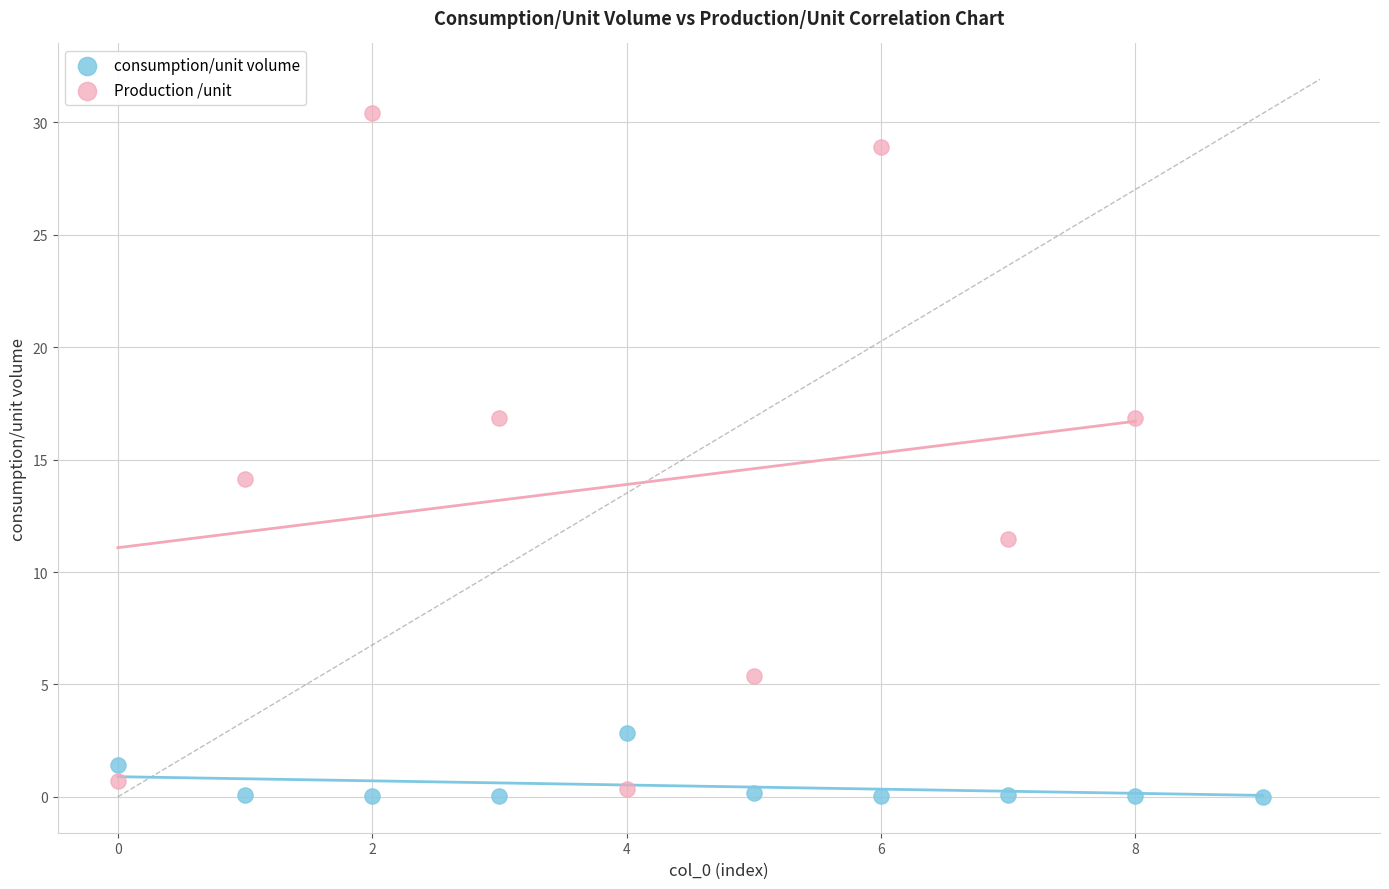

Which series has the widest spread of Y values?

Production /unit